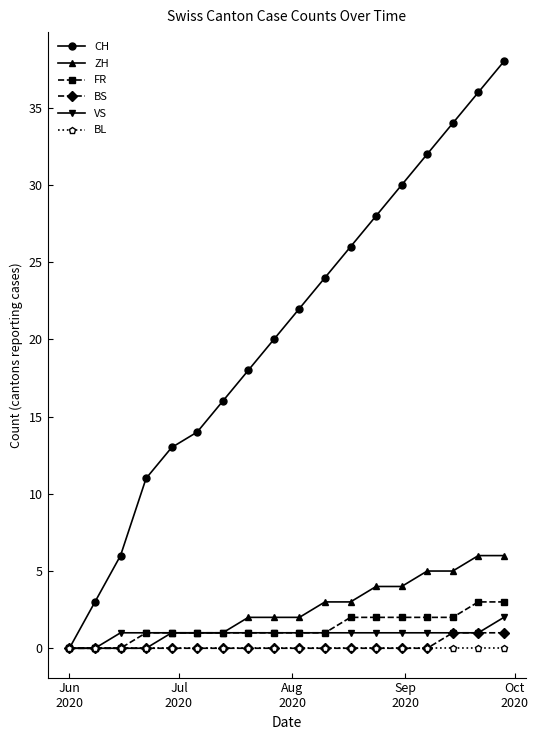

Which series has the largest total across all categories?

CH